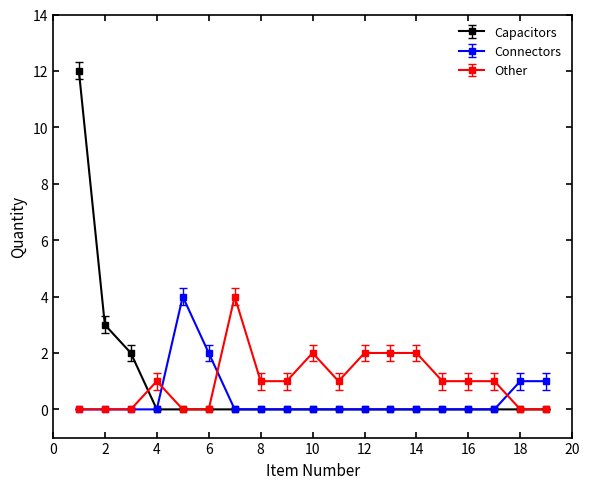

Does the chart have visible grid lines?

No